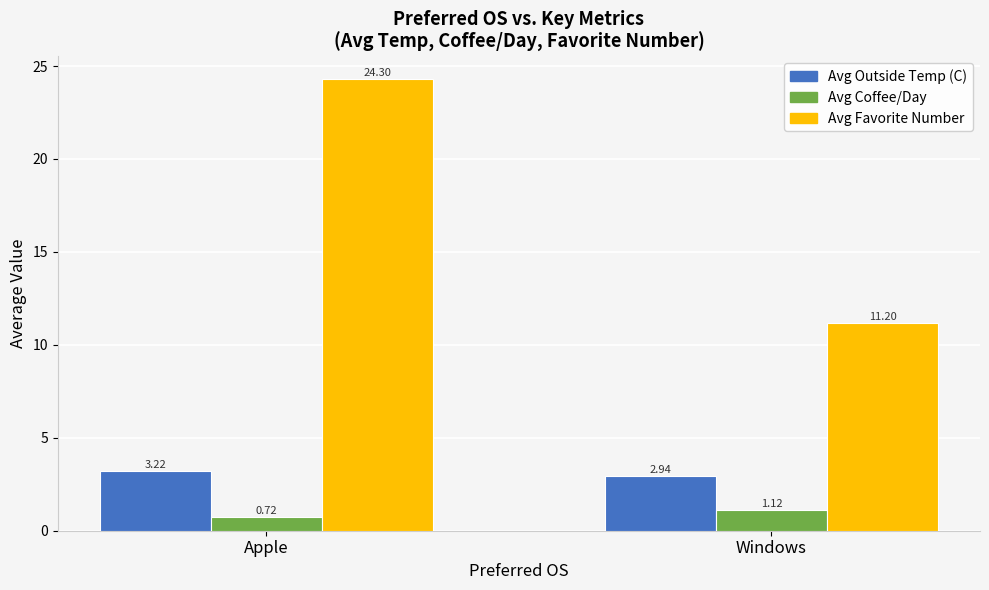

How many bars are there in each group?

3